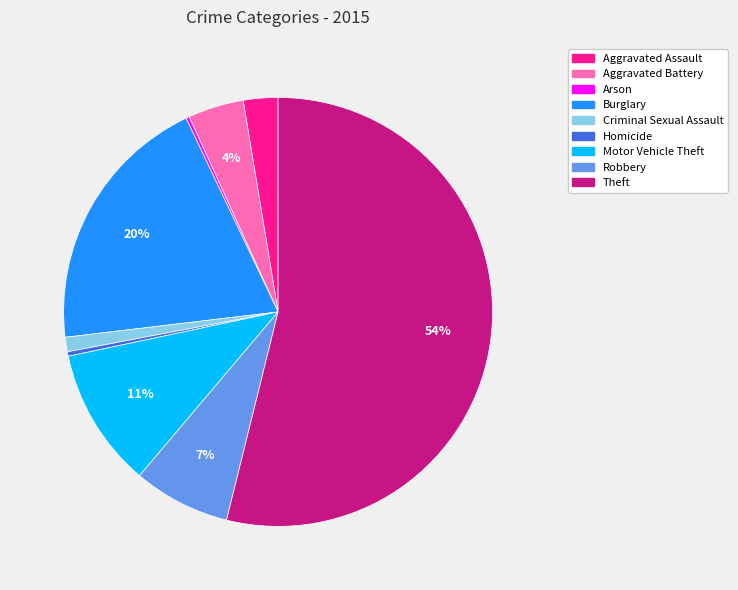

To the nearest percent, what is the combined percentage of Criminal Sexual Assault and Theft?

55%